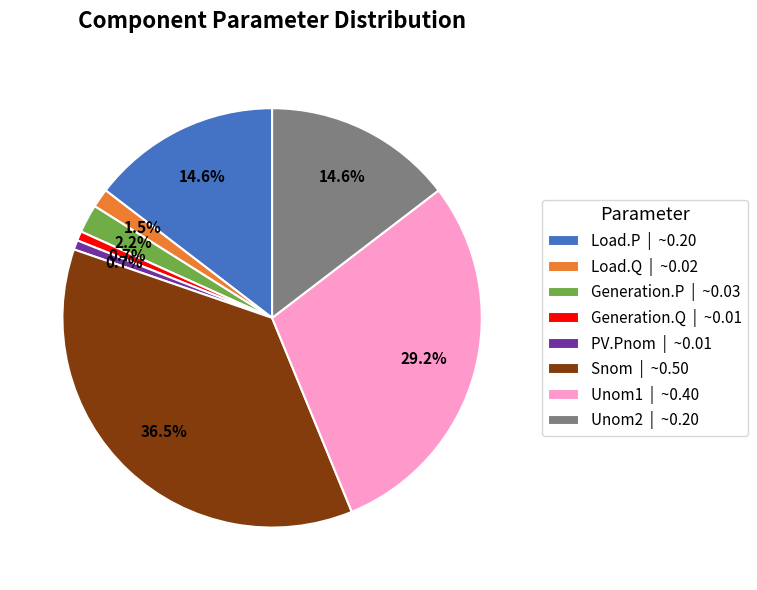

Between Unom1 | ~0.40 and Load.Q | ~0.02, which is larger?

Unom1 | ~0.40